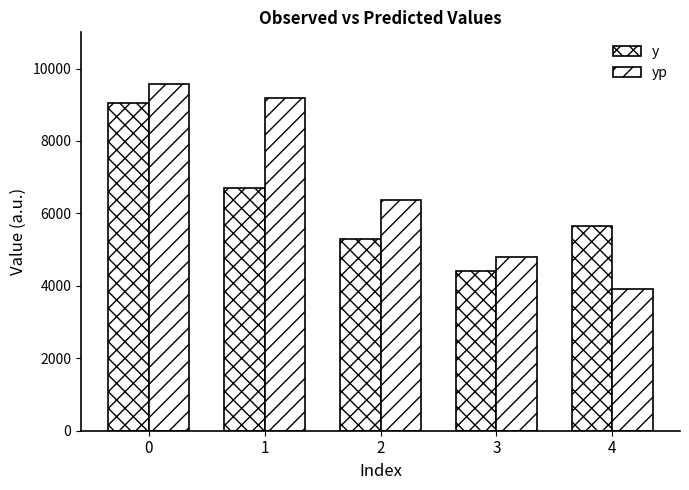

What is the value of the yp bar at the 3rd from the left?

6358.6